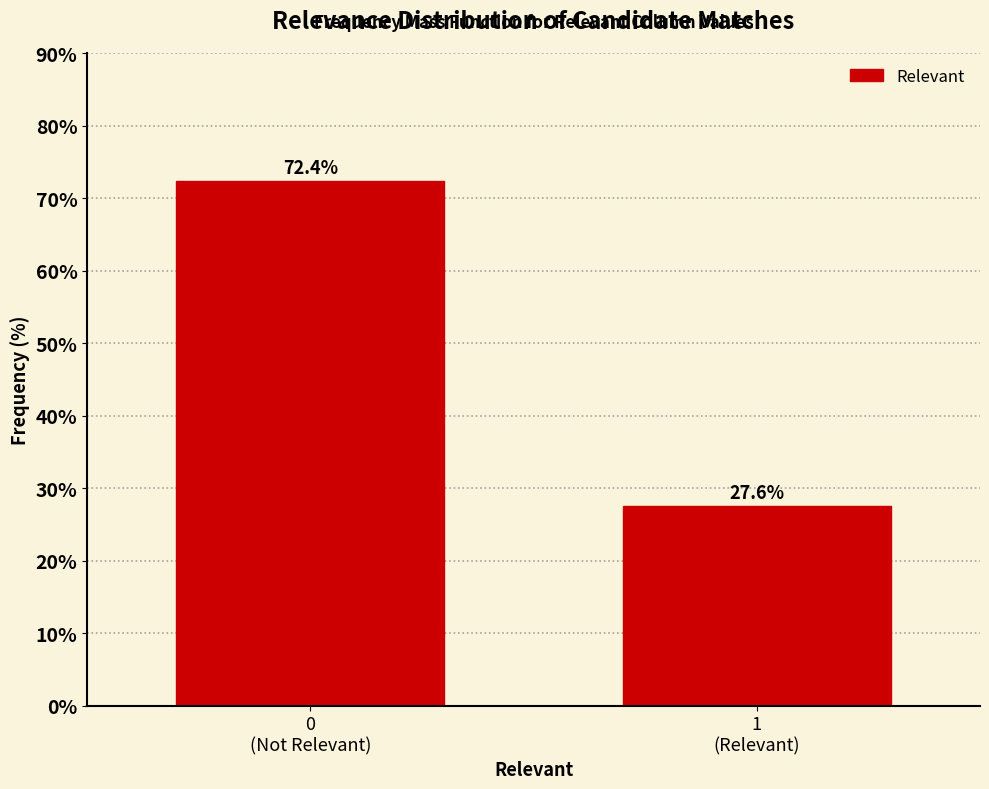

Reading left to right, what are all the values shown in this chart?

72.4	27.6